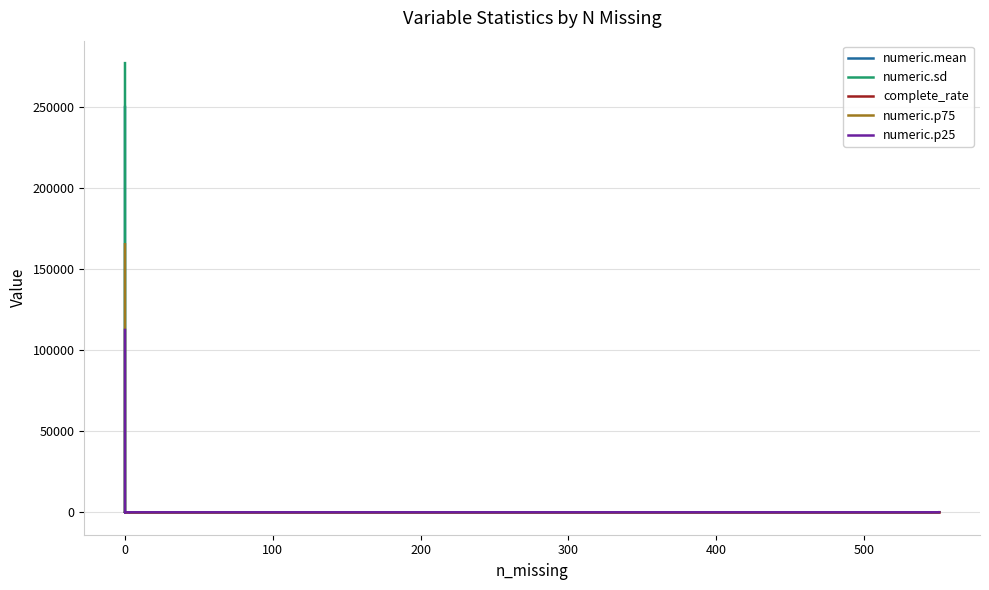

Which series has the largest total across all categories?

numeric.sd